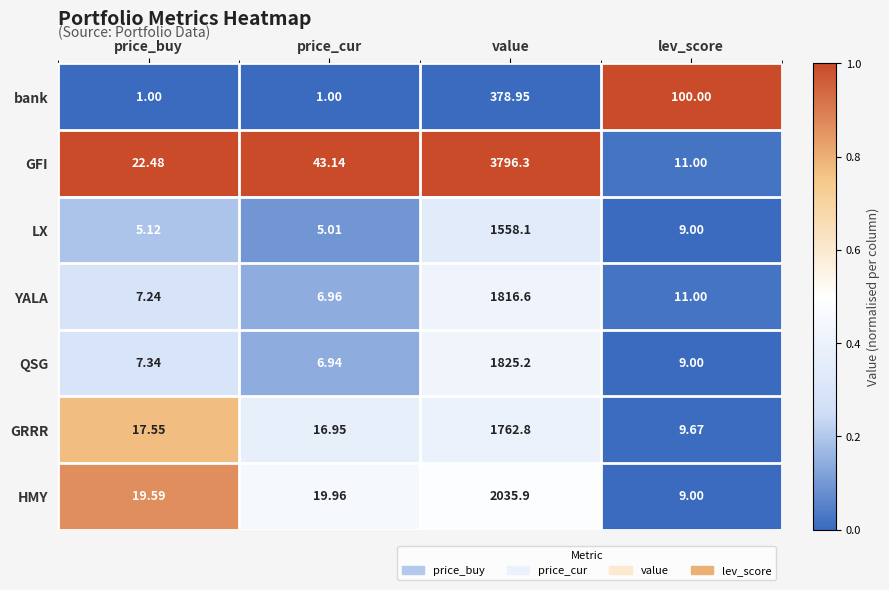

Which series has the largest range (max minus min)?

GFI